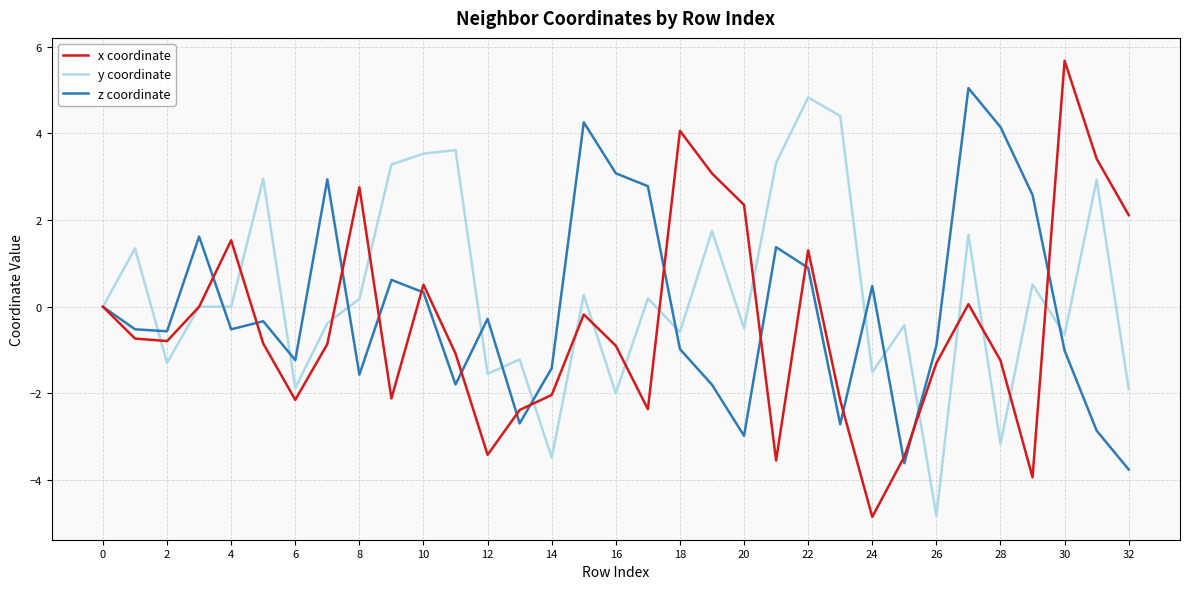

What is the greatest value displayed?

5.7